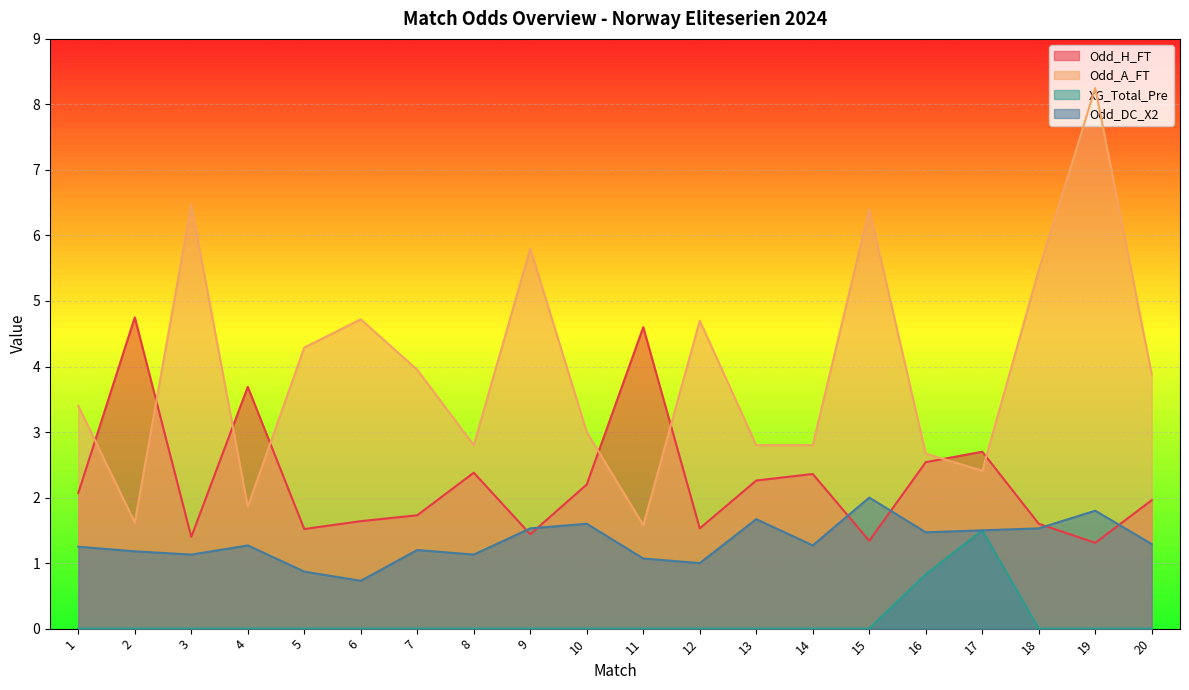

Reading right to left, list all the values displayed in this chart.

Odd_H_FT: 2.0	1.3	1.6	2.7	2.5	1.3	2.4	2.3	1.5	4.6	2.2	1.4	2.4	1.7	1.6	1.5	3.7	1.4	4.8	2.1
Odd_A_FT: 3.9	8.2	5.5	2.4	2.7	6.4	2.8	2.8	4.7	1.6	3.0	5.8	2.8	4.0	4.7	4.3	1.9	6.5	1.6	3.4
XG_Total_Pre: 0.0	0.0	0.0	1.5	0.8	0.0	0.0	0.0	0.0	0.0	0.0	0.0	0.0	0.0	0.0	0.0	0.0	0.0	0.0	0.0
Odd_DC_X2: 1.3	1.8	1.5	1.5	1.5	2.0	1.3	1.7	1.0	1.1	1.6	1.5	1.1	1.2	0.7	0.9	1.3	1.1	1.2	1.2